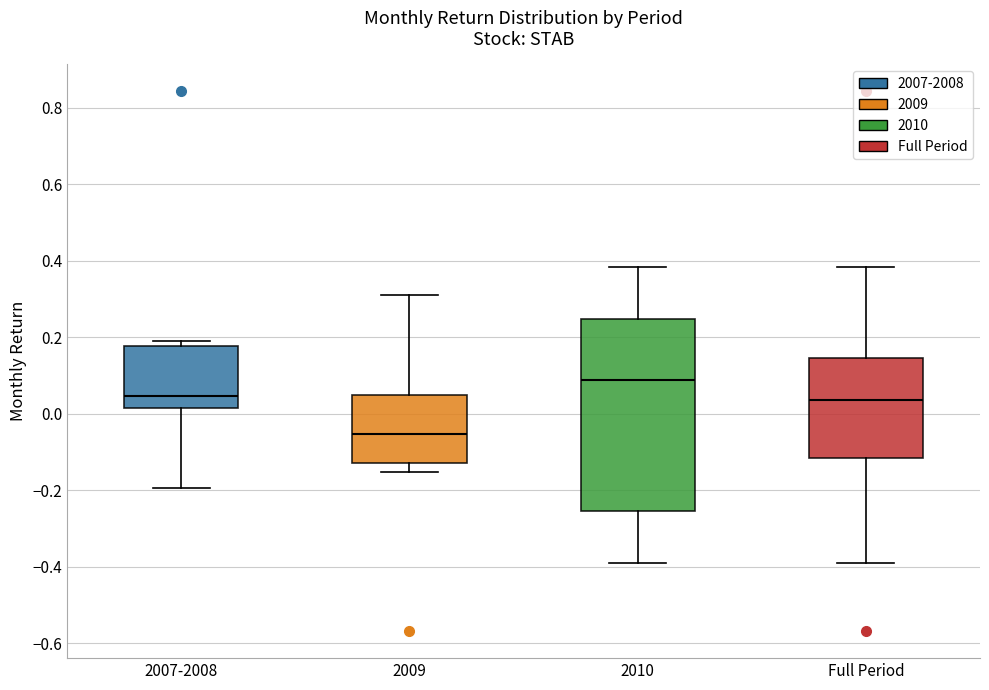

Reading left to right, transcribe this box plot: for each box, give where its median line is, the range the box spans, and where its two whiskers end, as read against the y-axis. The values are not printed on the chart, so give them approximately, as read against the axis.

2007-2008: median 0.04, box 0.02 to 0.18, whiskers -0.20 to 0.20
2009: median -0.06, box -0.12 to 0.04, whiskers -0.16 to 0.30
2010: median 0.08, box -0.26 to 0.24, whiskers -0.40 to 0.38
Full Period: median 0.04, box -0.12 to 0.14, whiskers -0.40 to 0.38